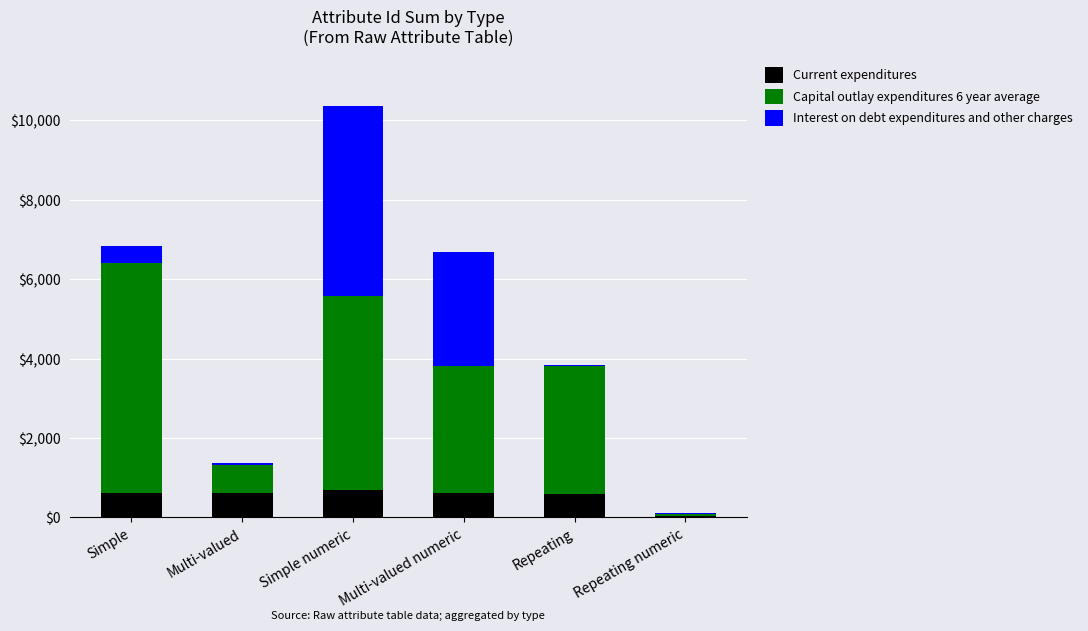

At which category is the sum across all series the highest?

Simple numeric